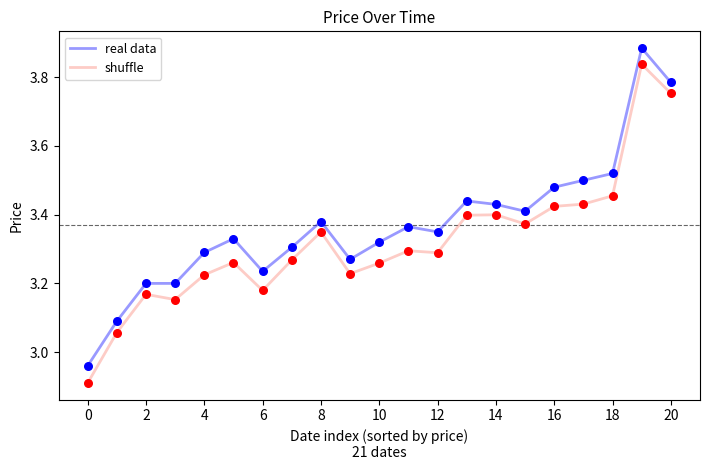

Which series has the largest total across all categories?

real data